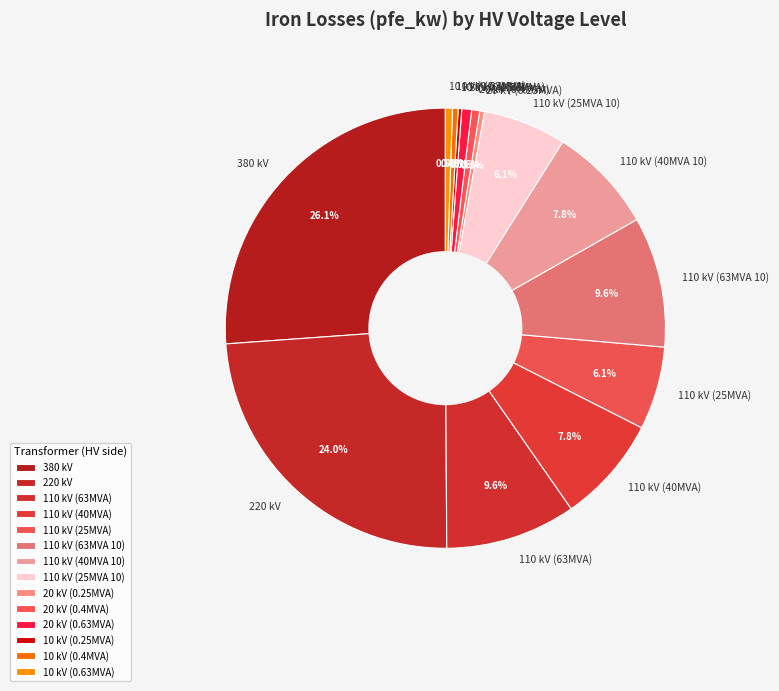

Does 110 kV (40MVA 10) account for over 50% of the chart?

No